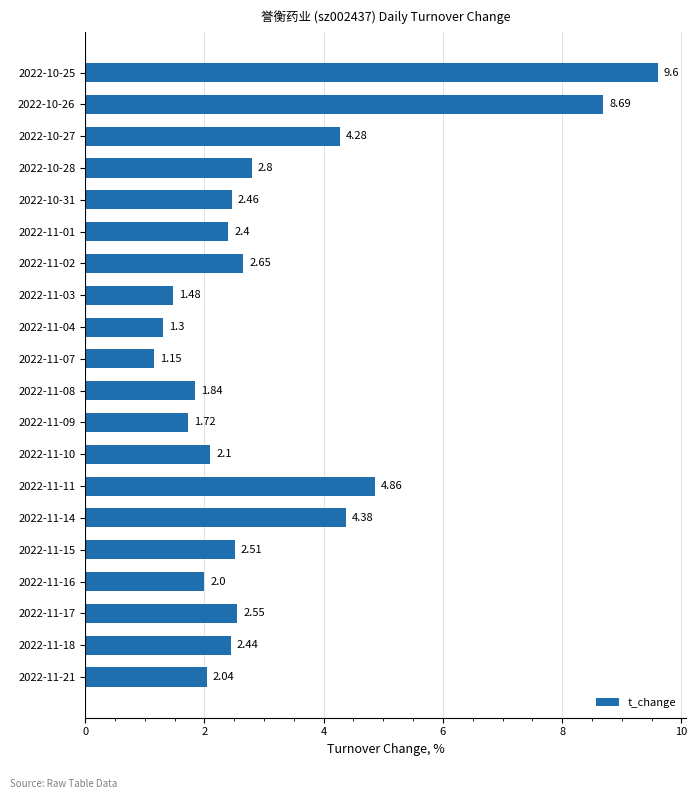

What is the ratio of the value at 2022-11-21 to the value at 2022-11-09?

1.2